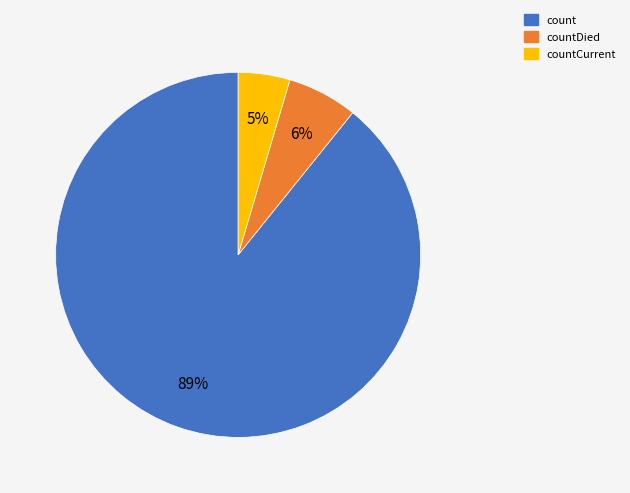

To the nearest percent, what is the difference between the countDied and count slice percentages?

83%